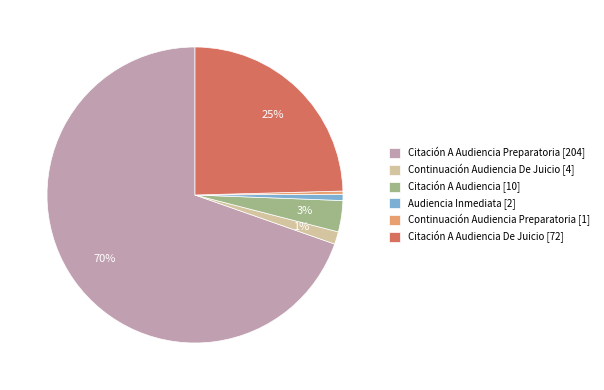

What is the majority slice?

Citación A Audiencia Preparatoria [204]